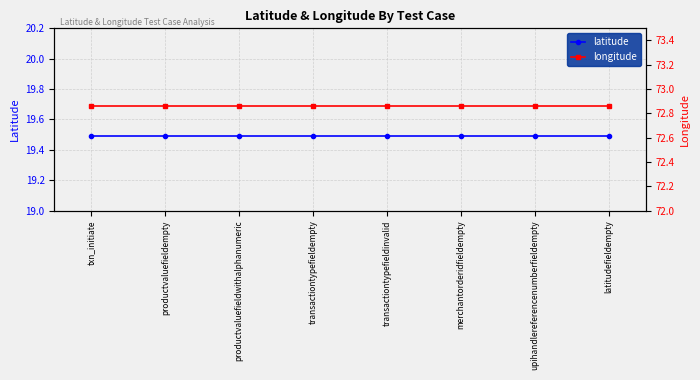

True or false: latitude has a value of 31.6 at transactiontypefieldempty.

False